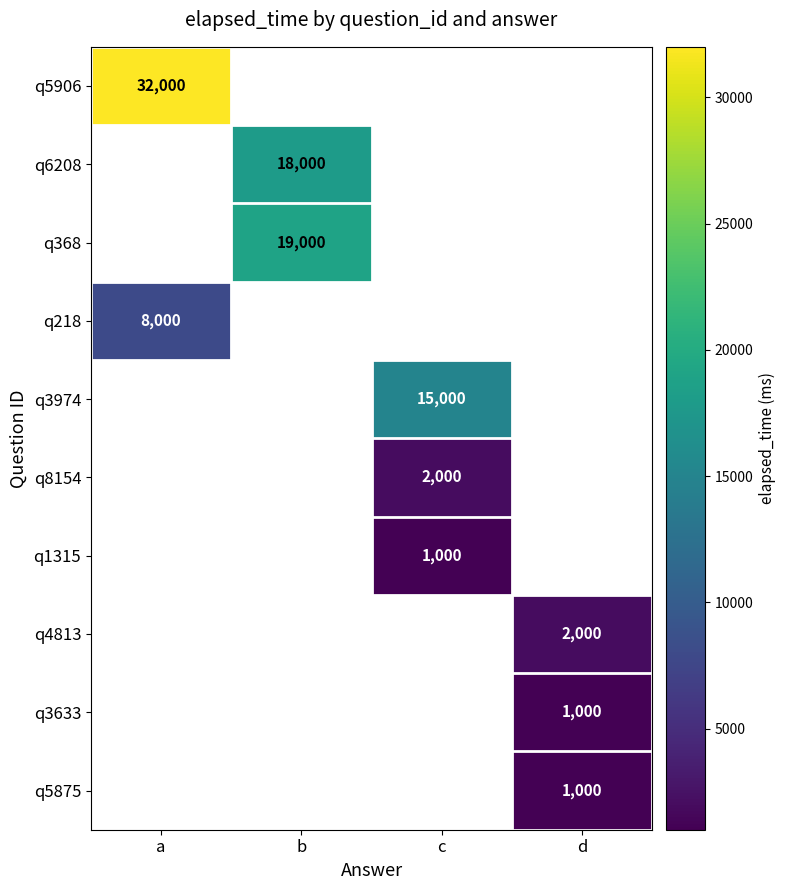

At which category does the chart reach its minimum across all series?

c